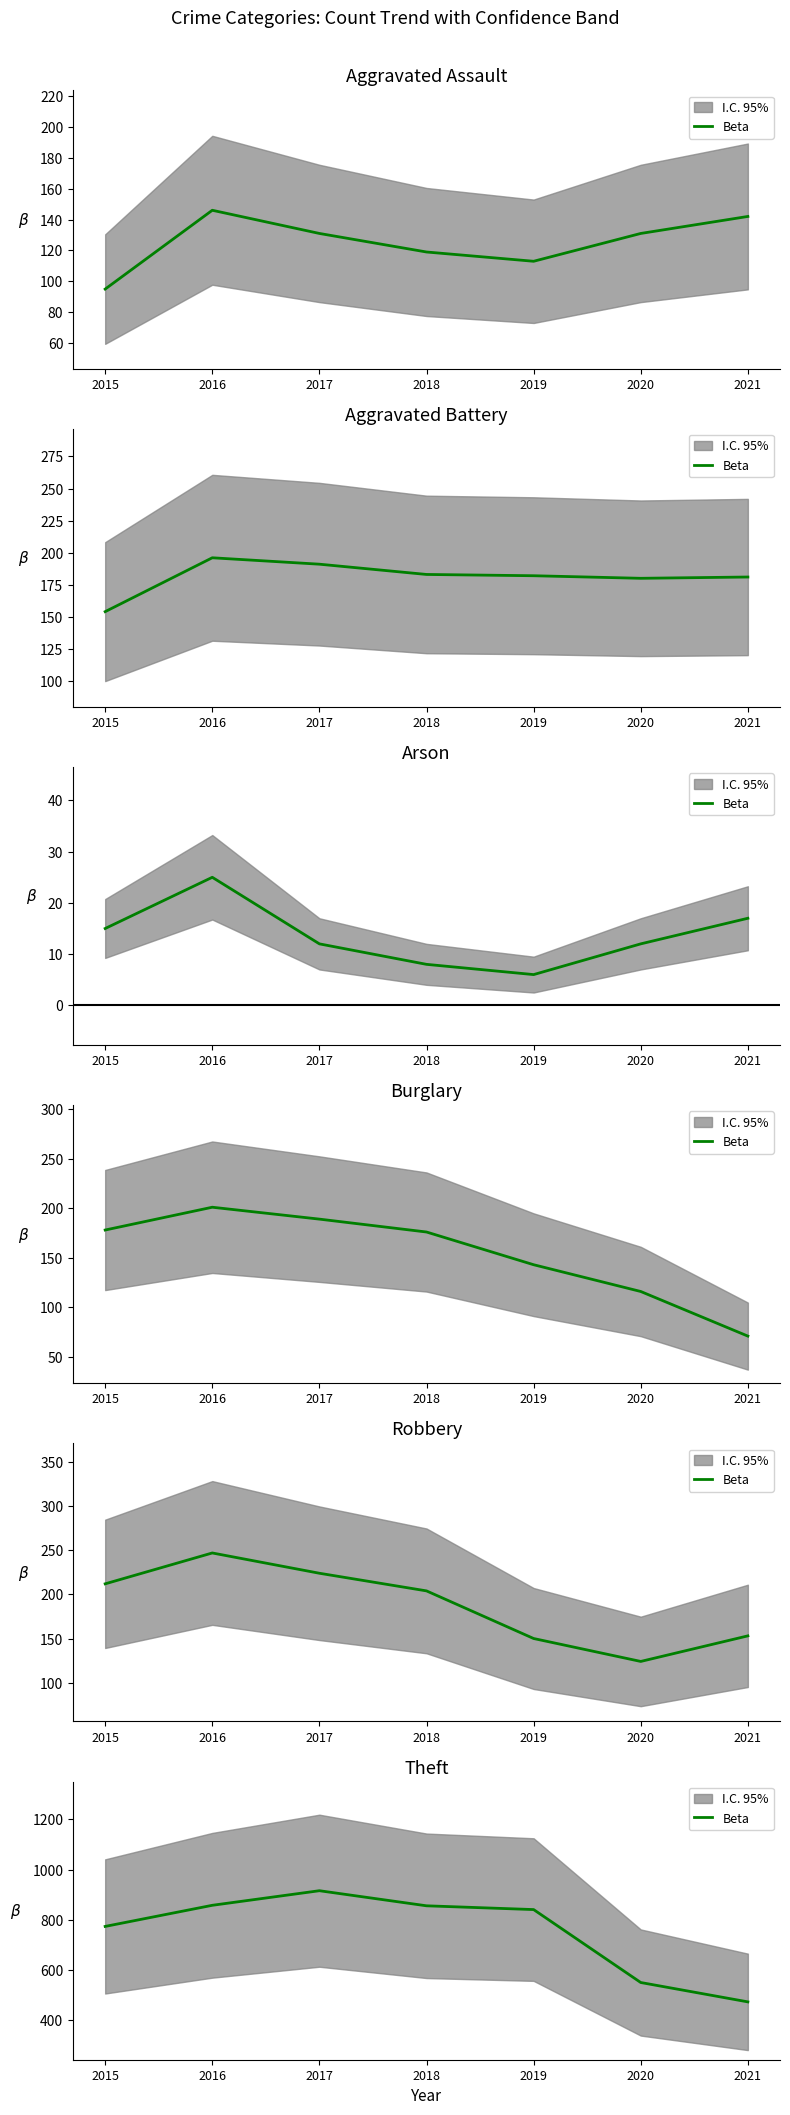

Approximately how many times larger is the value at 2018 compared to 2015?

1.1